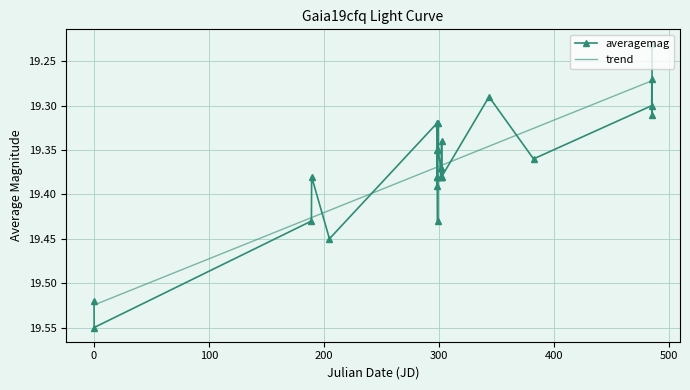

Which series has the widest spread of values?

averagemag